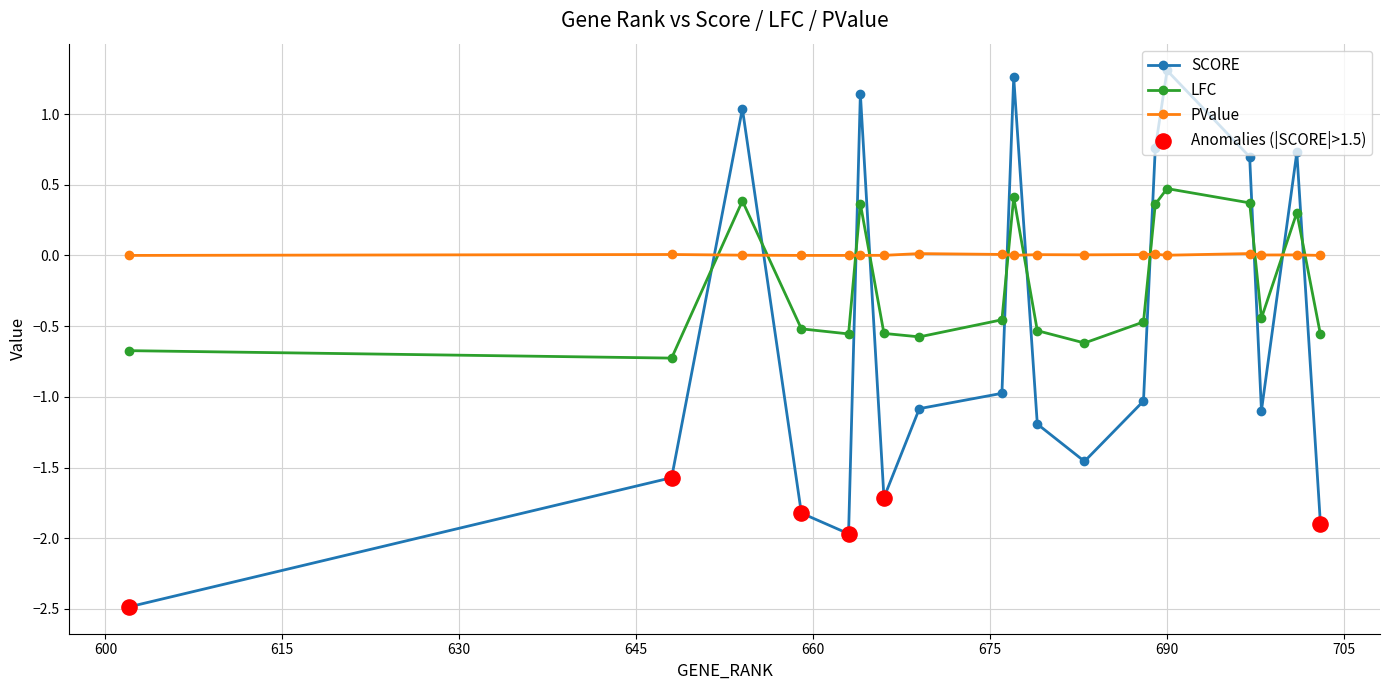

Which series has the largest total across all categories?

PValue